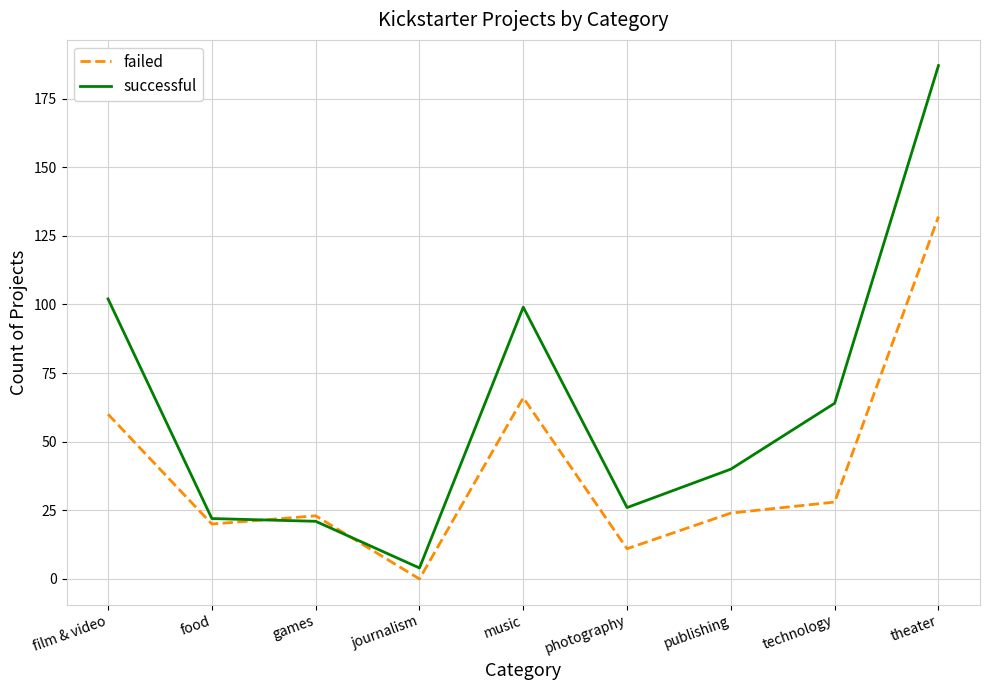

Is the value of failed at games greater than the value of successful at publishing?

No